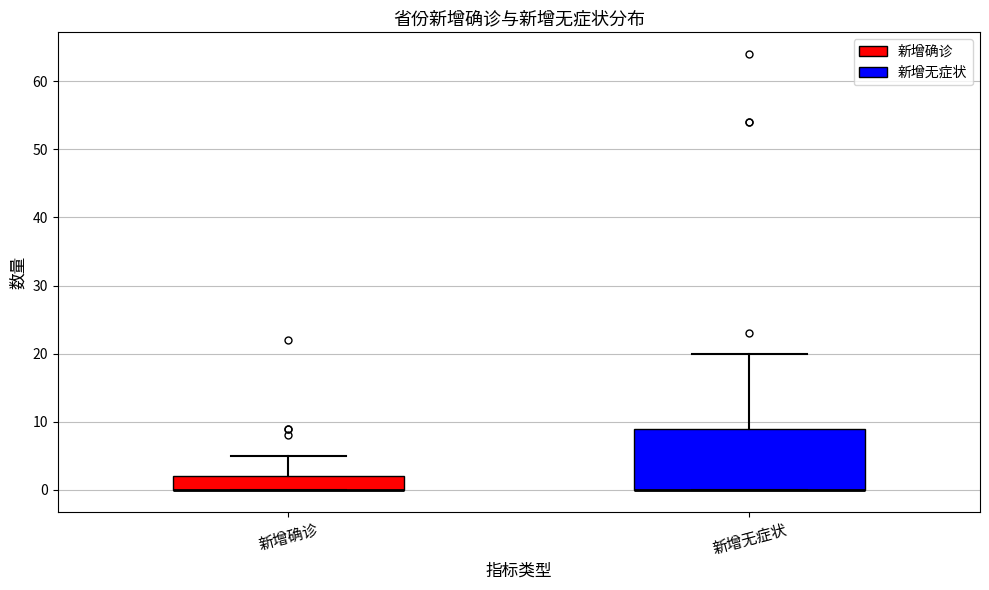

Reading left to right, transcribe this box plot: for each box, give where its median line is, the range the box spans, and where its two whiskers end, as read against the y-axis. The values are not printed on the chart, so give them approximately, as read against the axis.

新增确诊: median 0 (drawn on the box's lower edge), box 0 to 2, whiskers 0 to 5
新增无症状: median 0 (drawn on the box's lower edge), box 0 to 9, whiskers 0 to 20